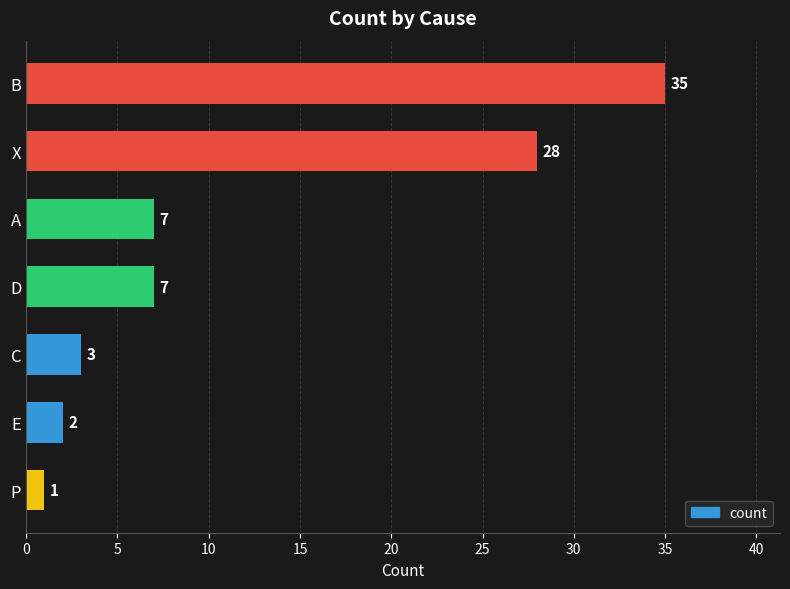

What is the ratio of the value at B to the value at X?

1.2